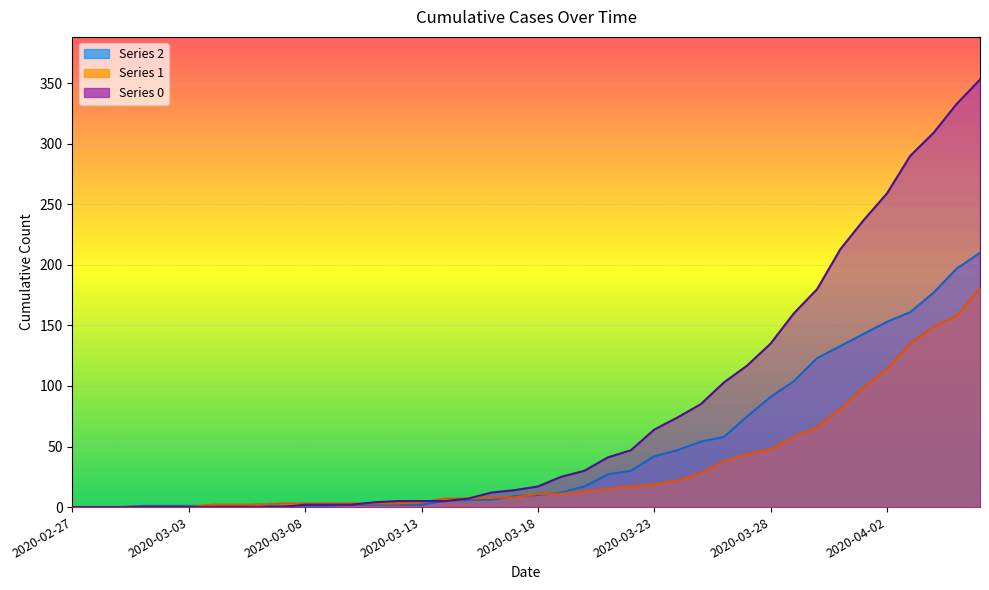

True or false: 2 and 0 cross at least once.

True